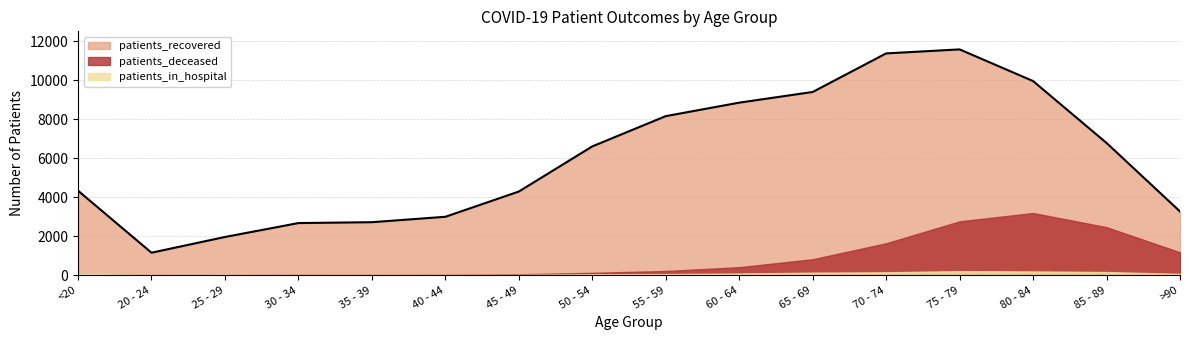

What is the minimum value shown in the chart?

3